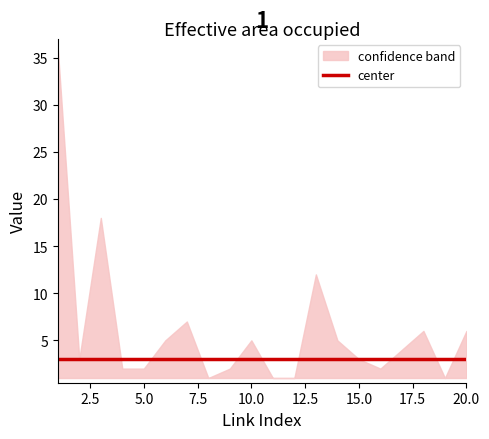

True or false: center and lower intersect in this chart.

False